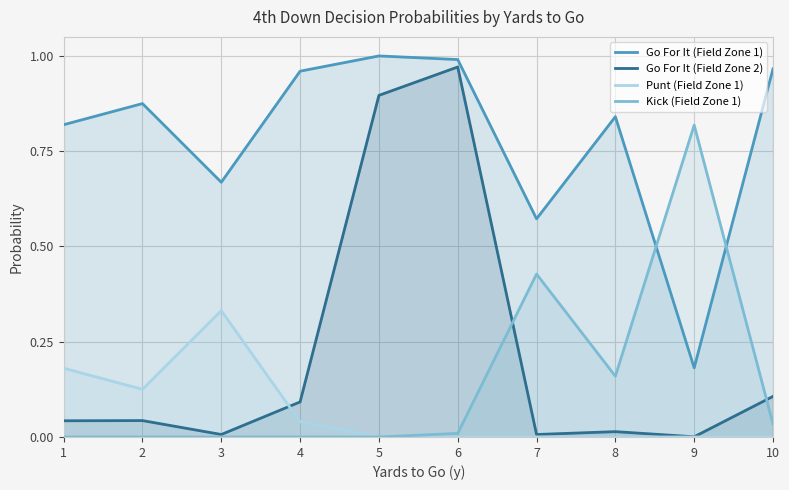

True or false: Go For It (Field Zone 1) and Go For It (Field Zone 2) intersect in this chart.

False